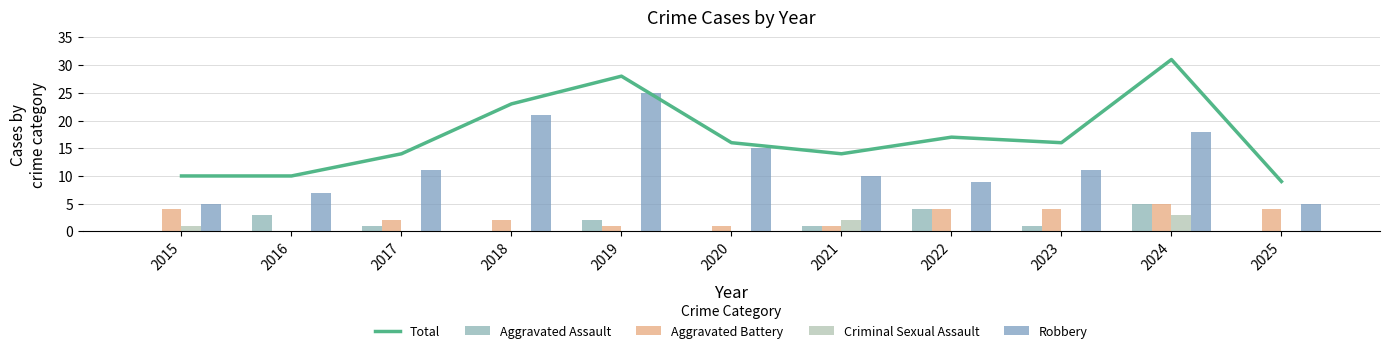

Which label corresponds to the largest value in the chart?

2024